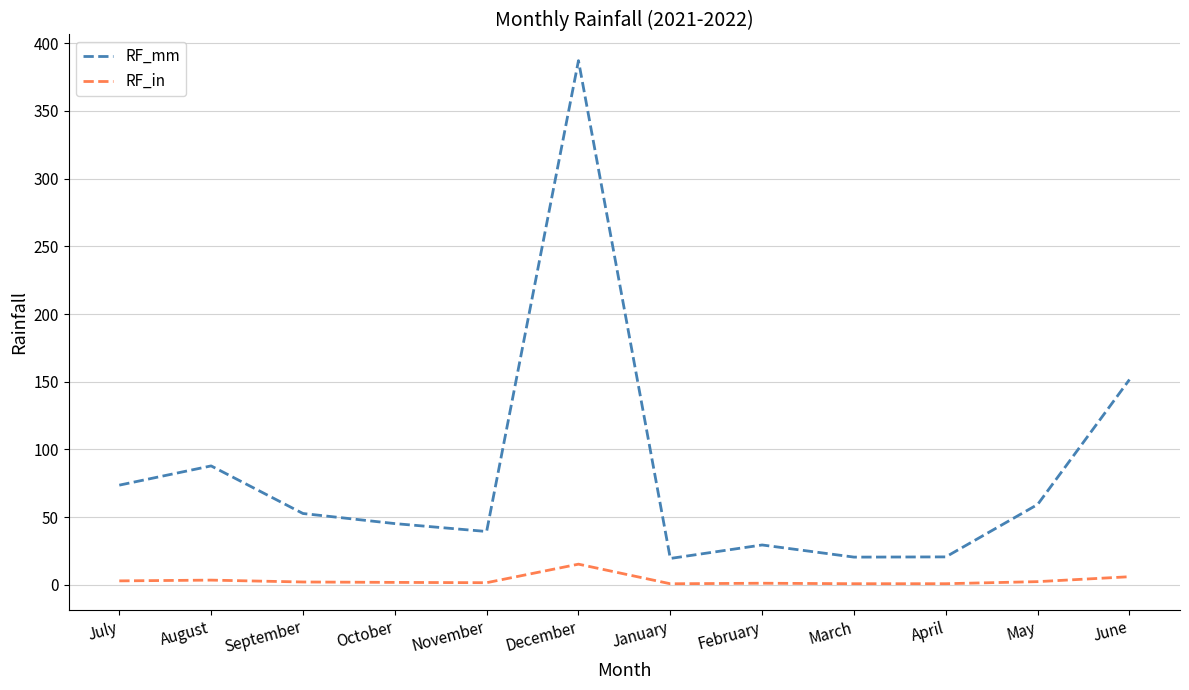

Where is RF_mm nearest to the value 203?

June